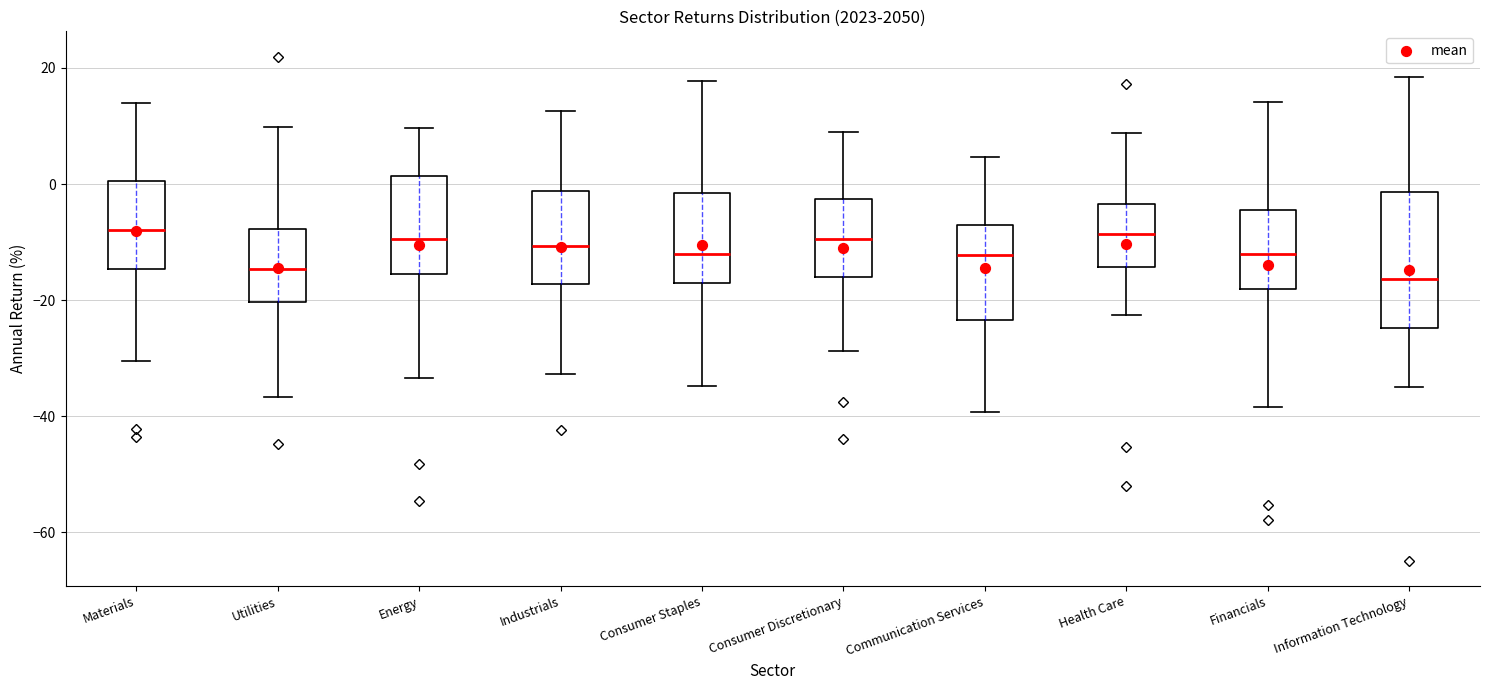

Reading left to right, transcribe this box plot: for each box, give where its median line is, the range the box spans, and where its two whiskers end, as read against the y-axis. The values are not printed on the chart, so give them approximately, as read against the axis.

Materials: median -8, box -14 to 0, whiskers -30 to 14
Utilities: median -14, box -20 to -8, whiskers -36 to 10
Energy: median -10, box -16 to 2, whiskers -34 to 10
Industrials: median -10, box -18 to -2, whiskers -32 to 12
Consumer Staples: median -12, box -18 to -2, whiskers -34 to 18
Consumer Discretionary: median -10, box -16 to -2, whiskers -28 to 8
Communication Services: median -12, box -24 to -8, whiskers -40 to 4
Health Care: median -8, box -14 to -4, whiskers -22 to 8
Financials: median -12, box -18 to -4, whiskers -38 to 14
Information Technology: median -16, box -24 to -2, whiskers -36 to 18